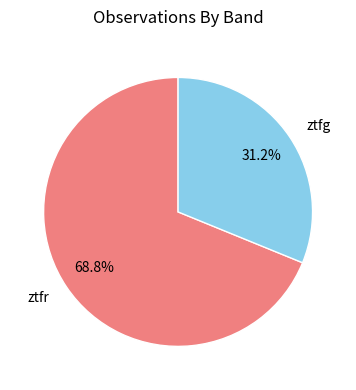

What is the majority slice?

ztfr